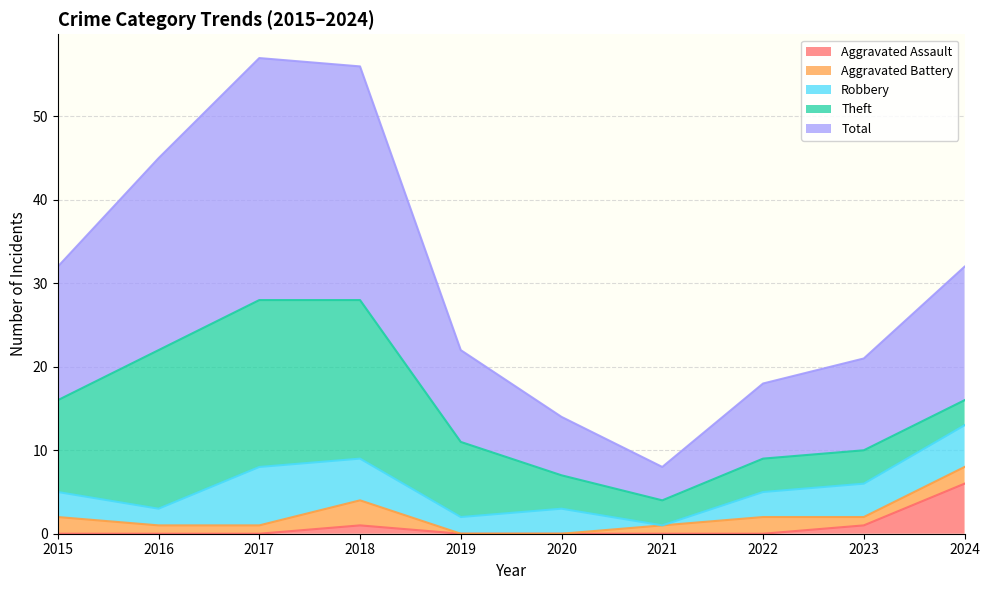

At how many categories does at least one series exceed 16?

3